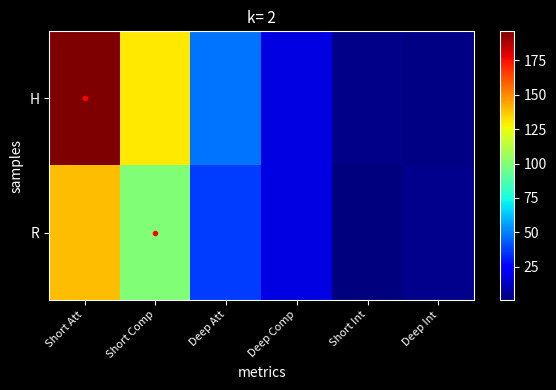

Reading right to left, list all the values displayed in this chart.

H: Deep Int=2	Short Int=3	Deep Comp=18	Deep Att=48	Short Comp=130	Short Att=196
R: Deep Int=4	Short Int=1	Deep Comp=18	Deep Att=37	Short Comp=100	Short Att=139